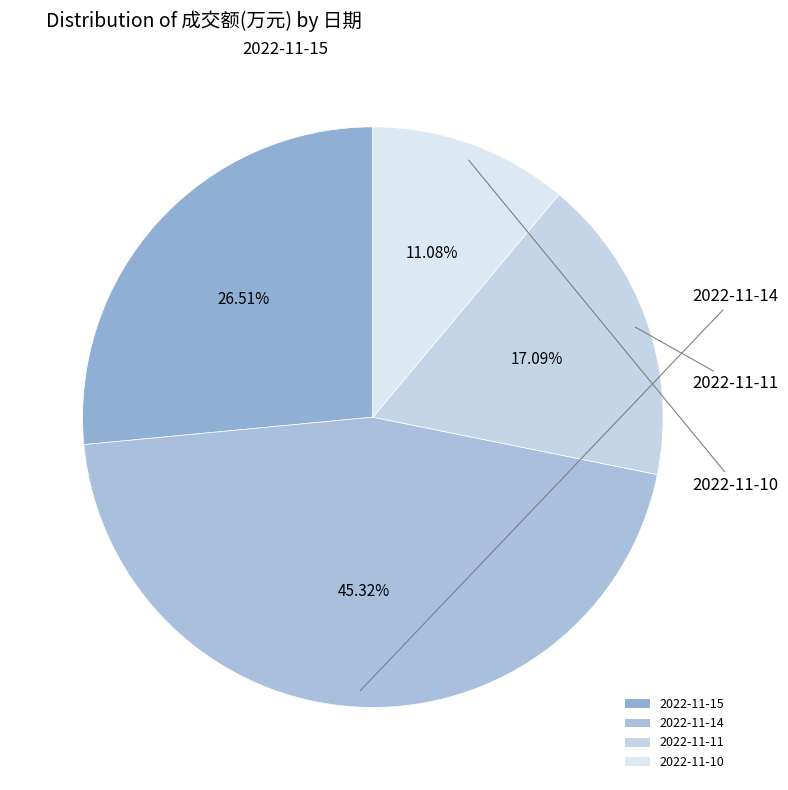

Which slice is the smallest?

2022-11-10